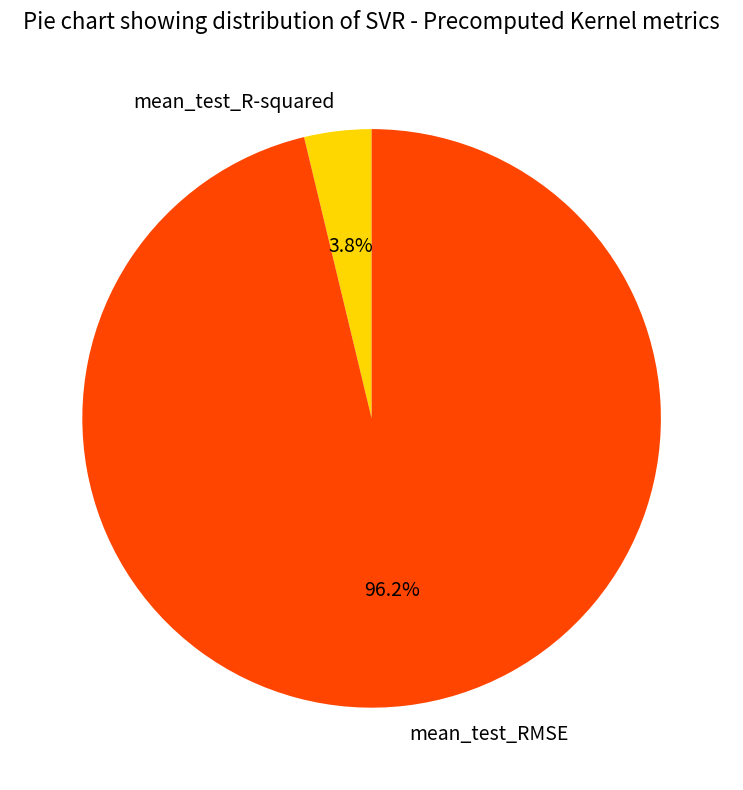

Rank the categories by value from lowest to highest.

mean_test_R-squared, mean_test_RMSE